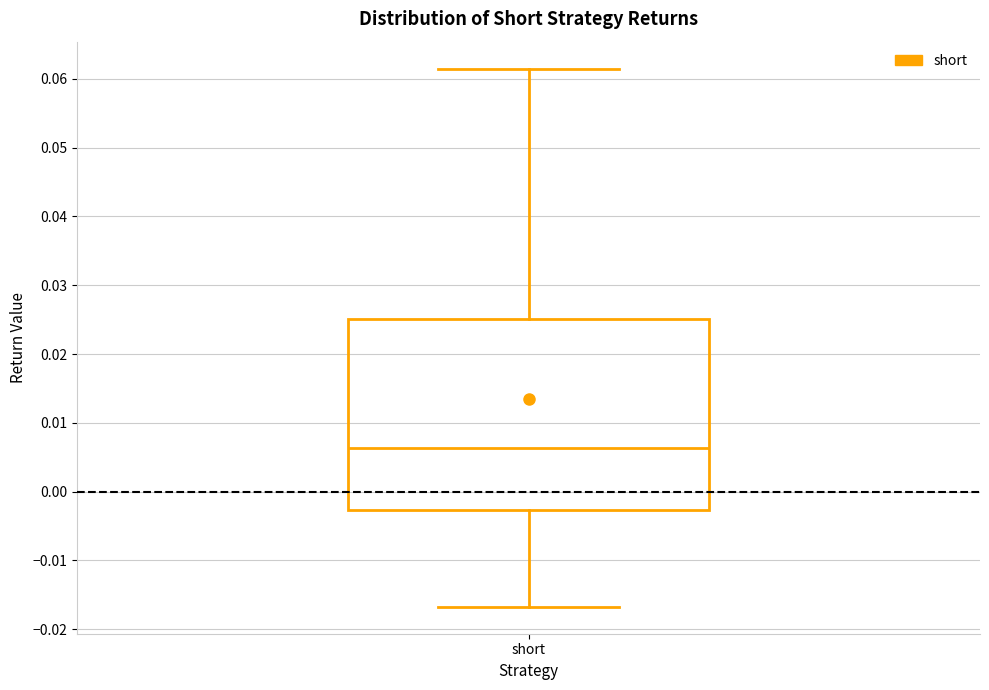

Where does the lower whisker of the box for short end on the y-axis? The values are not printed on the chart, so give them approximately, as read against the axis.

-0.017